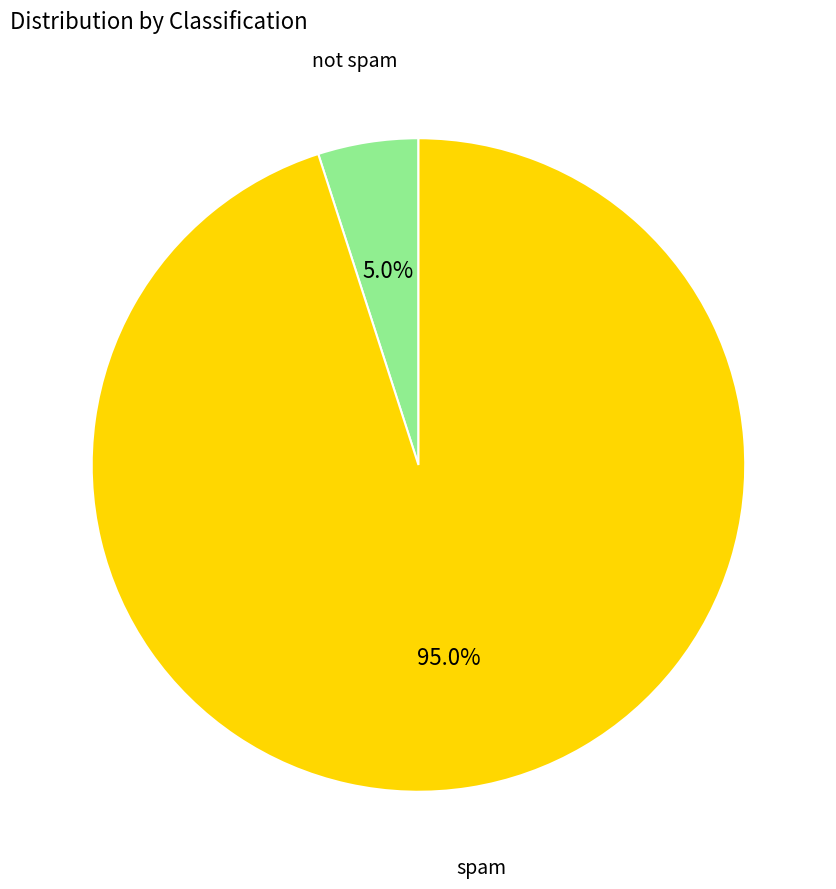

How many segments does this pie chart have?

2